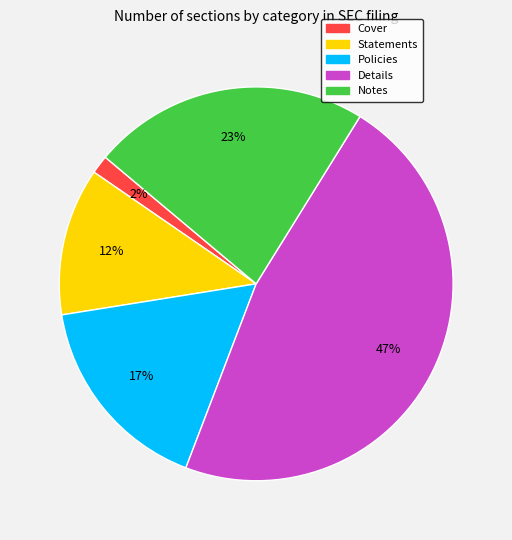

To the nearest percent, what is the average slice percentage?

20%